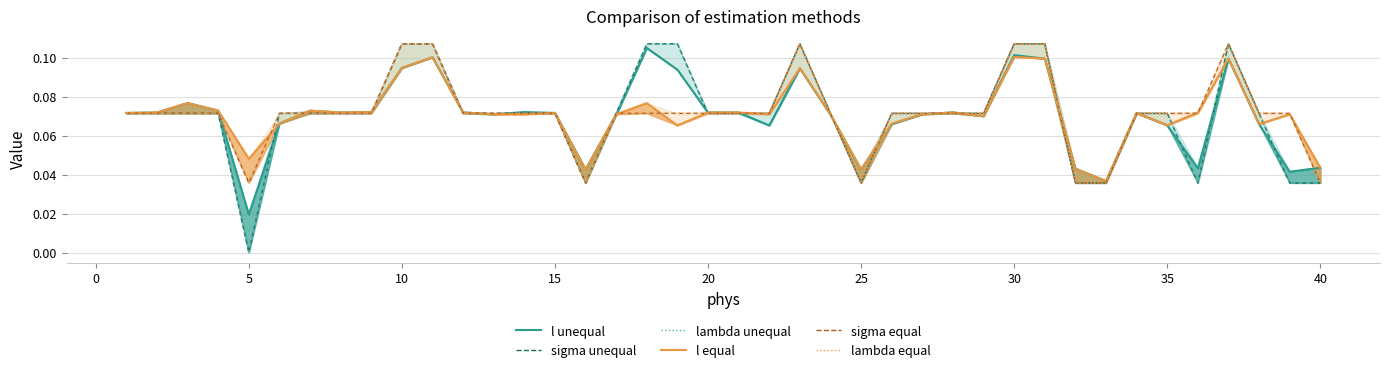

Which series has the largest range (max minus min)?

sigma unequal